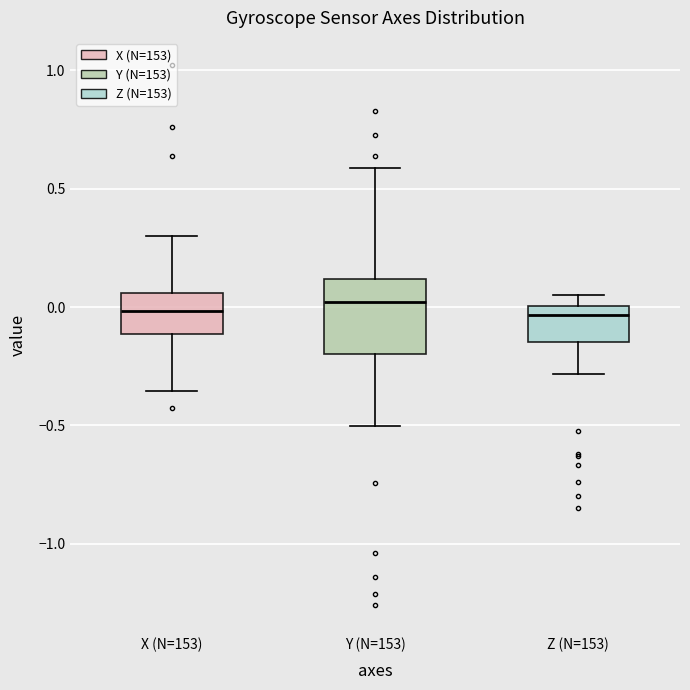

Comparing the boxes themselves (not the whiskers), which one is the tallest?

Y (N=153)